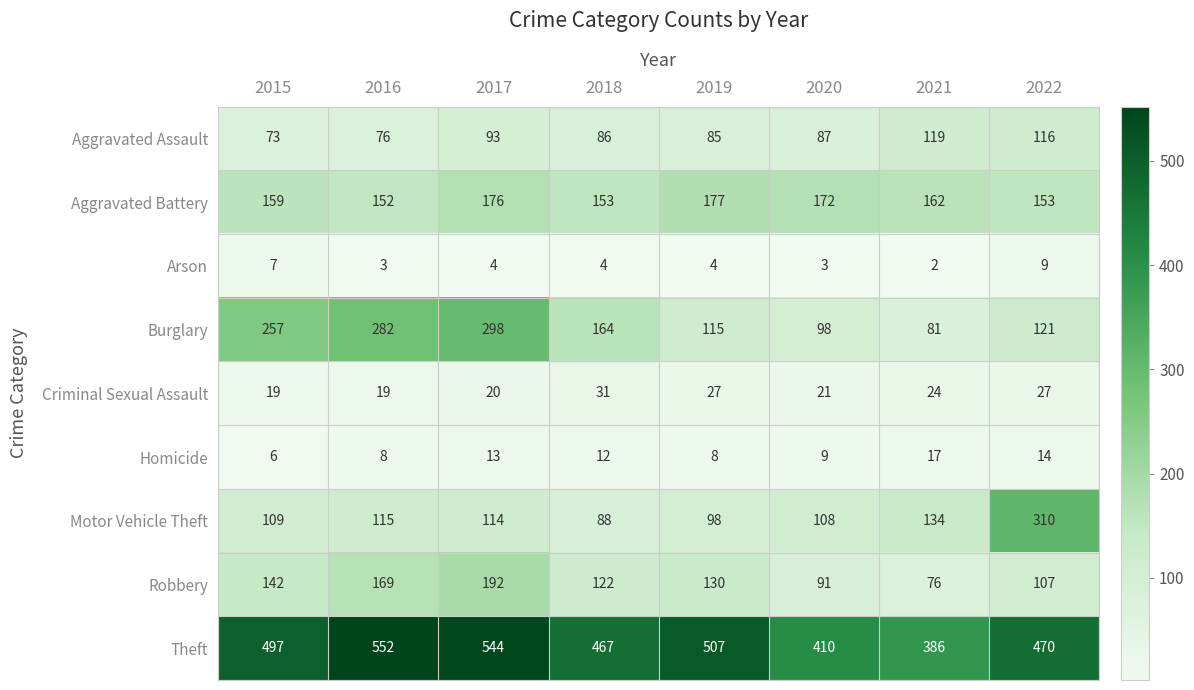

At which label is Theft closest to 469?

2022